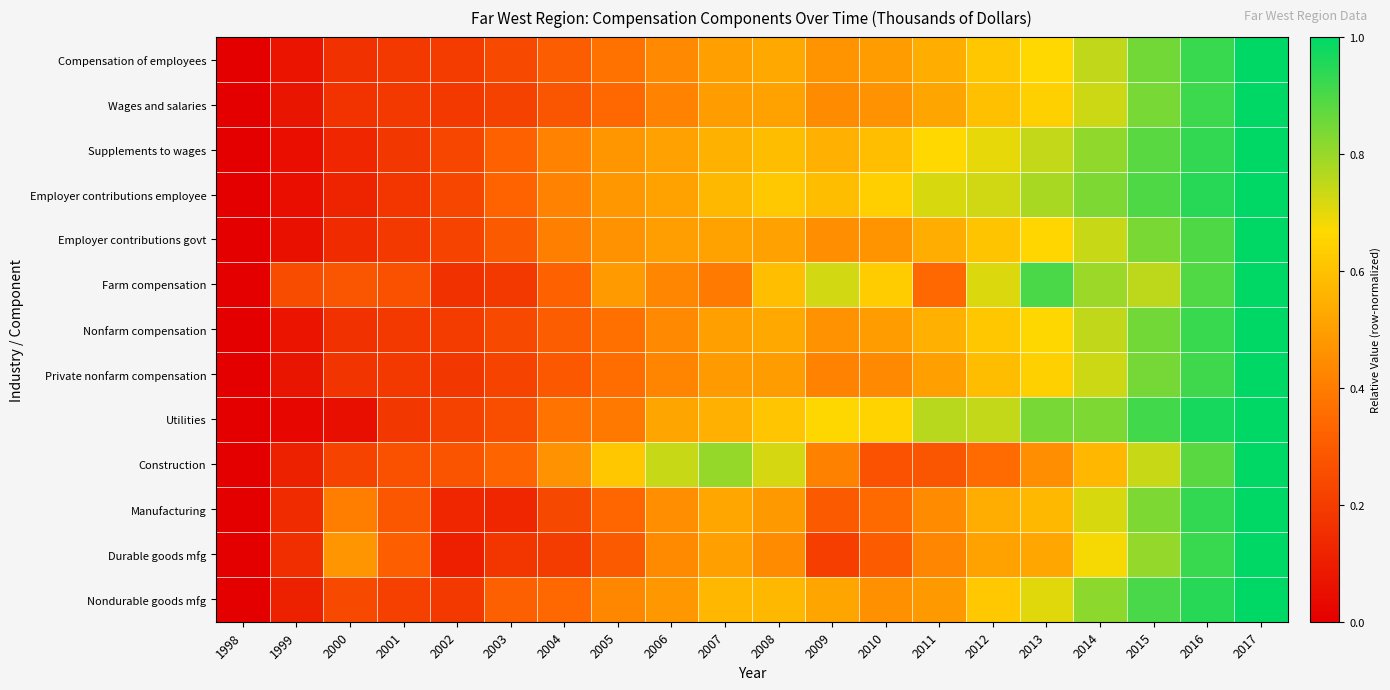

At how many categories does at least one series exceed 0?

19